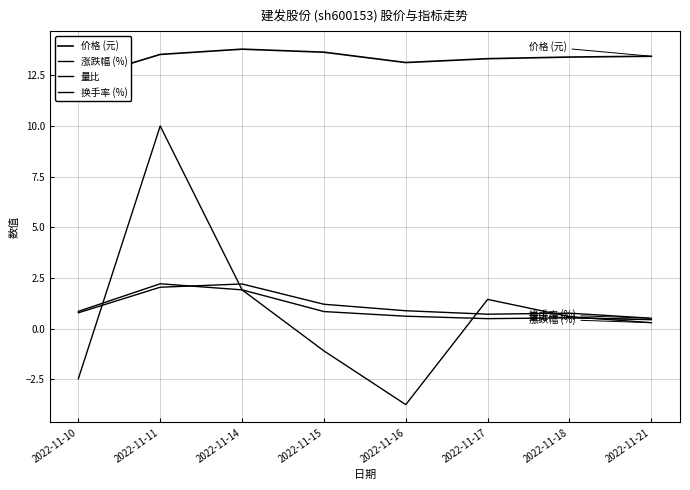

Rank the categories by 换手率 (%) value from highest to lowest.

2022-11-14, 2022-11-11, 2022-11-15, 2022-11-16, 2022-11-10, 2022-11-18, 2022-11-17, 2022-11-21